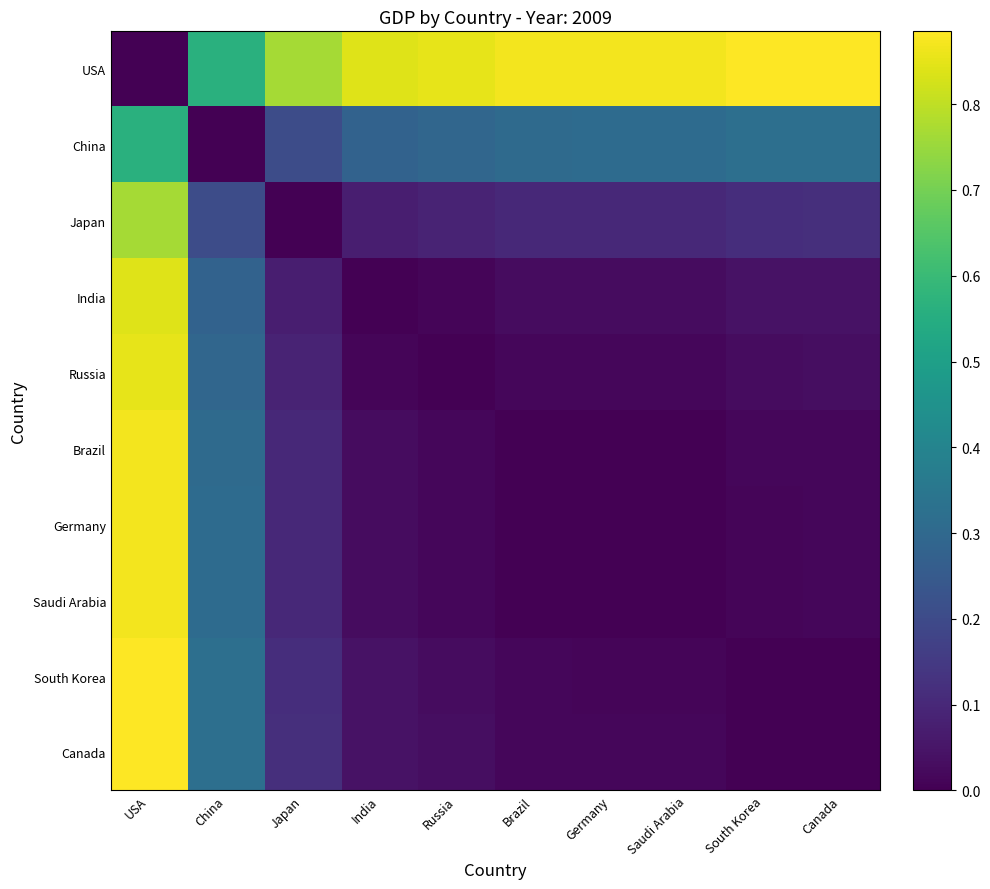

Reading left to right, list all the values displayed in this chart.

USA: USA=0.0	China=0.6	Japan=0.8	India=0.8	Russia=0.9	Brazil=0.9	Germany=0.9	Saudi Arabia=0.9	South Korea=0.9	Canada=0.9
China: USA=0.6	China=0.0	Japan=0.2	India=0.3	Russia=0.3	Brazil=0.3	Germany=0.3	Saudi Arabia=0.3	South Korea=0.3	Canada=0.3
Japan: USA=0.8	China=0.2	Japan=0.0	India=0.1	Russia=0.1	Brazil=0.1	Germany=0.1	Saudi Arabia=0.1	South Korea=0.1	Canada=0.1
India: USA=0.8	China=0.3	Japan=0.1	India=0.0	Russia=0.0	Brazil=0.0	Germany=0.0	Saudi Arabia=0.0	South Korea=0.0	Canada=0.0
Russia: USA=0.9	China=0.3	Japan=0.1	India=0.0	Russia=0.0	Brazil=0.0	Germany=0.0	Saudi Arabia=0.0	South Korea=0.0	Canada=0.0
Brazil: USA=0.9	China=0.3	Japan=0.1	India=0.0	Russia=0.0	Brazil=0.0	Germany=0.0	Saudi Arabia=0.0	South Korea=0.0	Canada=0.0
Germany: USA=0.9	China=0.3	Japan=0.1	India=0.0	Russia=0.0	Brazil=0.0	Germany=0.0	Saudi Arabia=0.0	South Korea=0.0	Canada=0.0
Saudi Arabia: USA=0.9	China=0.3	Japan=0.1	India=0.0	Russia=0.0	Brazil=0.0	Germany=0.0	Saudi Arabia=0.0	South Korea=0.0	Canada=0.0
South Korea: USA=0.9	China=0.3	Japan=0.1	India=0.0	Russia=0.0	Brazil=0.0	Germany=0.0	Saudi Arabia=0.0	South Korea=0.0	Canada=0.0
Canada: USA=0.9	China=0.3	Japan=0.1	India=0.0	Russia=0.0	Brazil=0.0	Germany=0.0	Saudi Arabia=0.0	South Korea=0.0	Canada=0.0